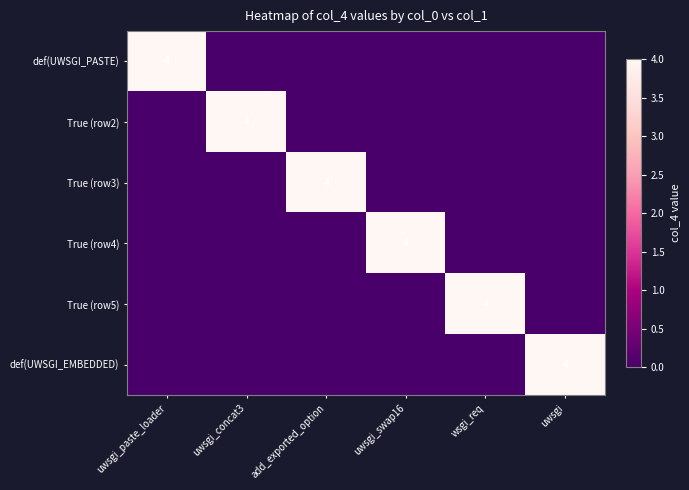

Which has a higher value, wsgi_req or uwsgi?

wsgi_req